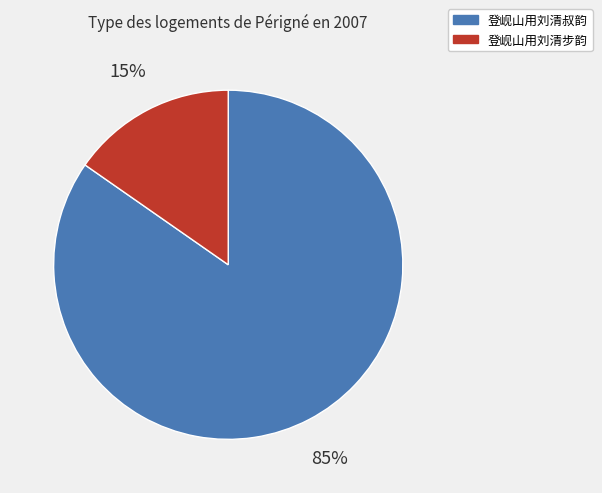

Between 登岘山用刘清步韵 and 登岘山用刘清叔韵, which is larger?

登岘山用刘清叔韵